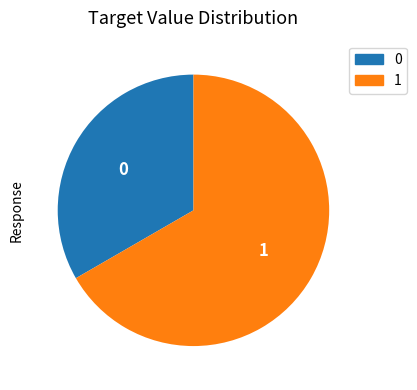

Is there a majority slice in this chart?

Yes